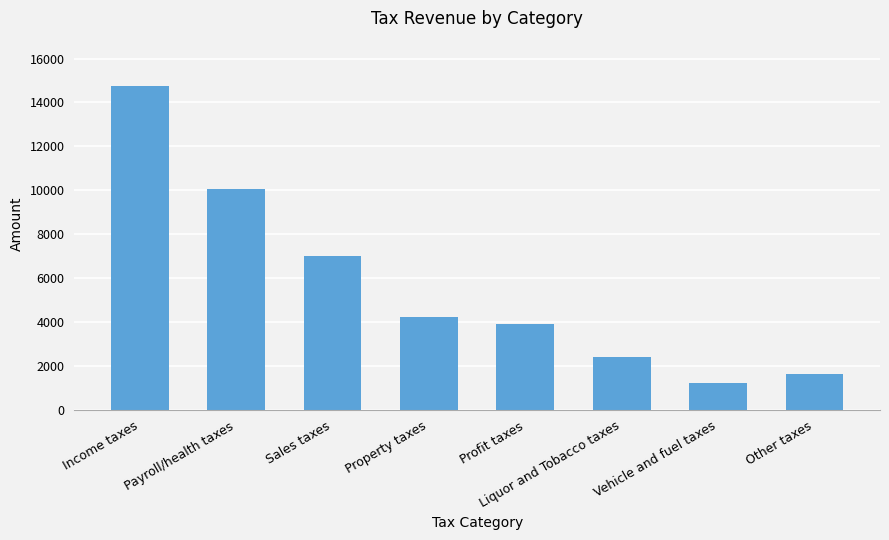

Read the value at Sales taxes, to the nearest 10.

7010